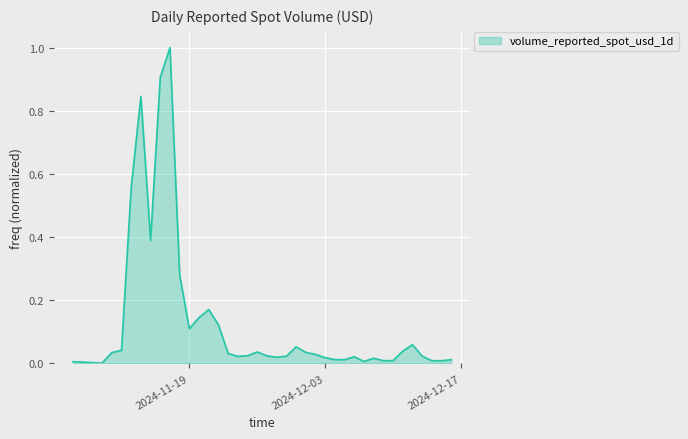

What is the maximum value shown in the chart?

1.0